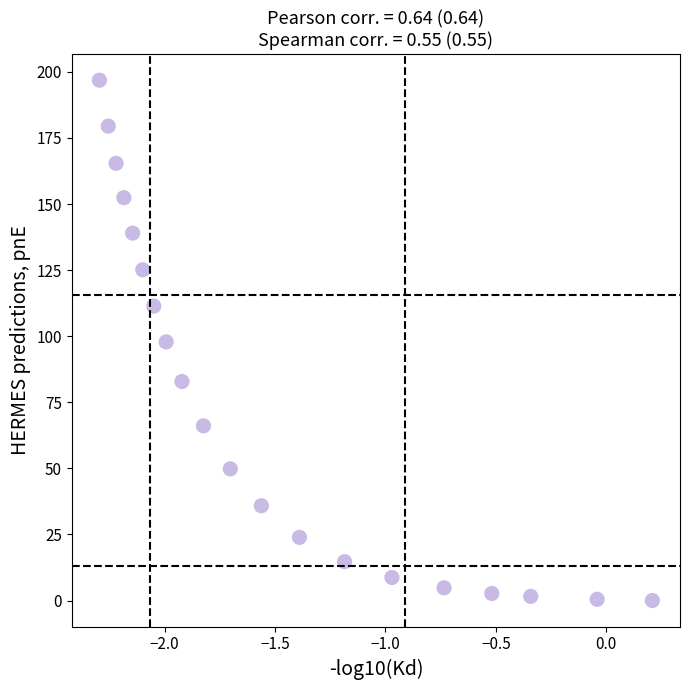

What is the range of Y values (max minus min)?

196.9